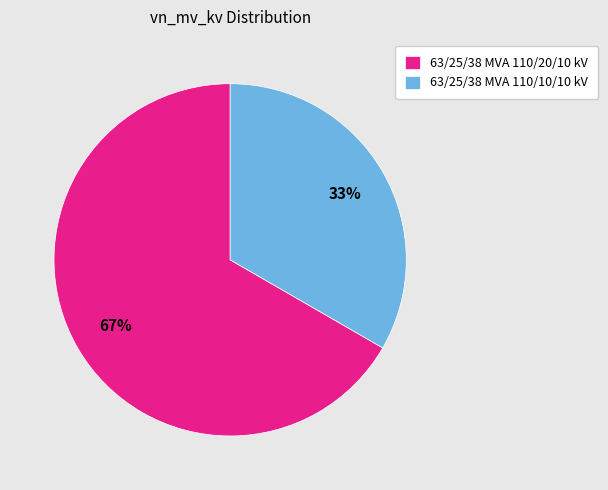

Between 63/25/38 MVA 110/10/10 kV and 63/25/38 MVA 110/20/10 kV, which is larger?

63/25/38 MVA 110/20/10 kV